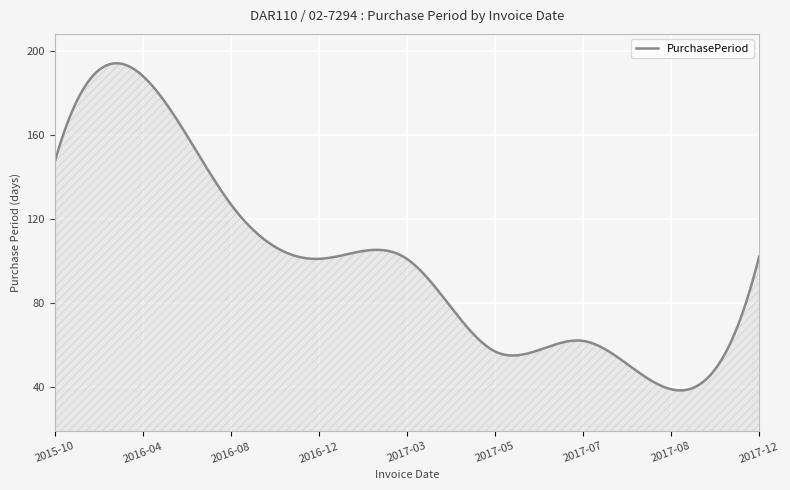

What is the smallest value displayed?

38.5